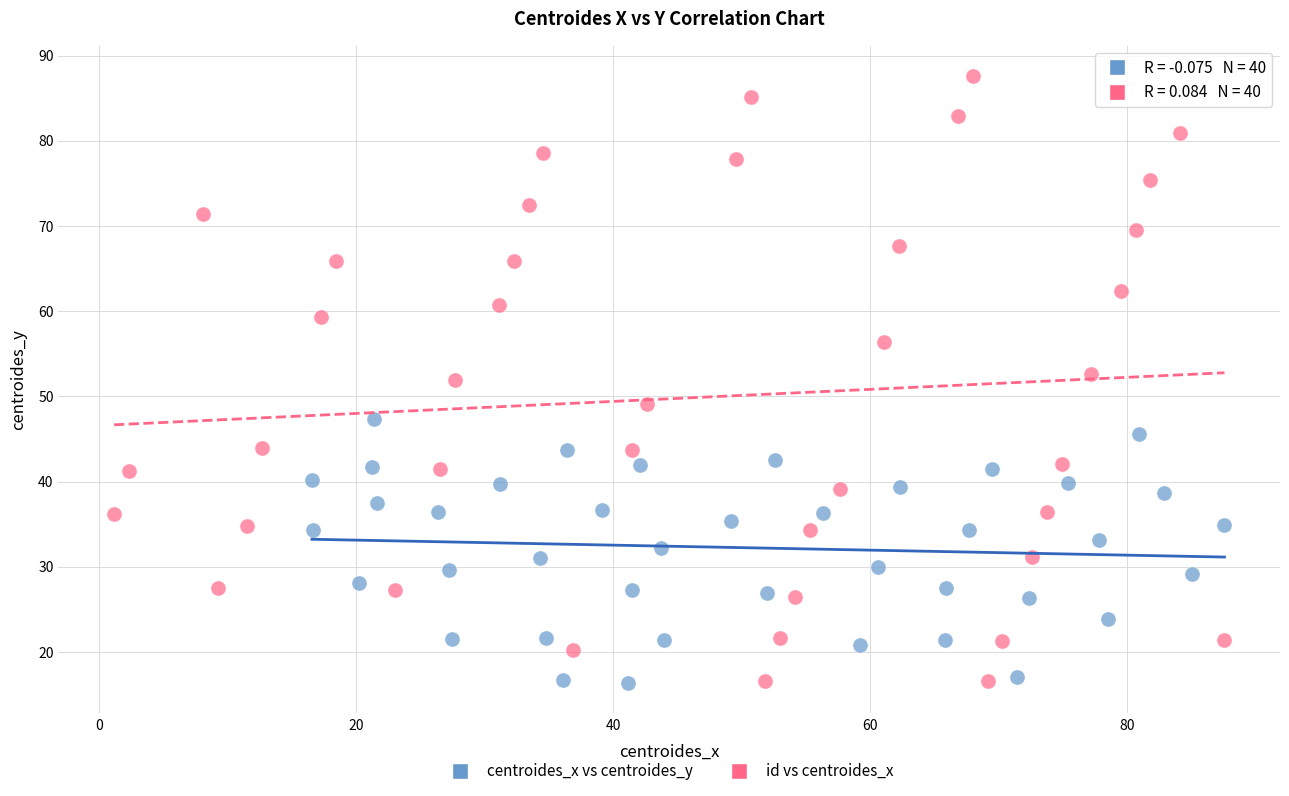

Which series contains the highest Y value?

id vs centroides_x